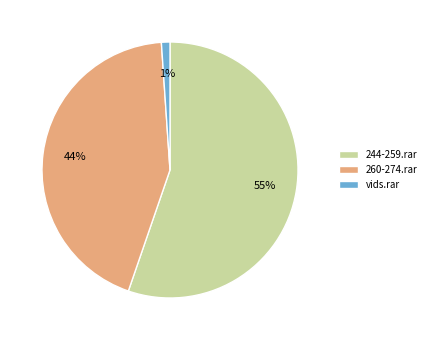

What is the smallest slice in the pie chart?

vids.rar